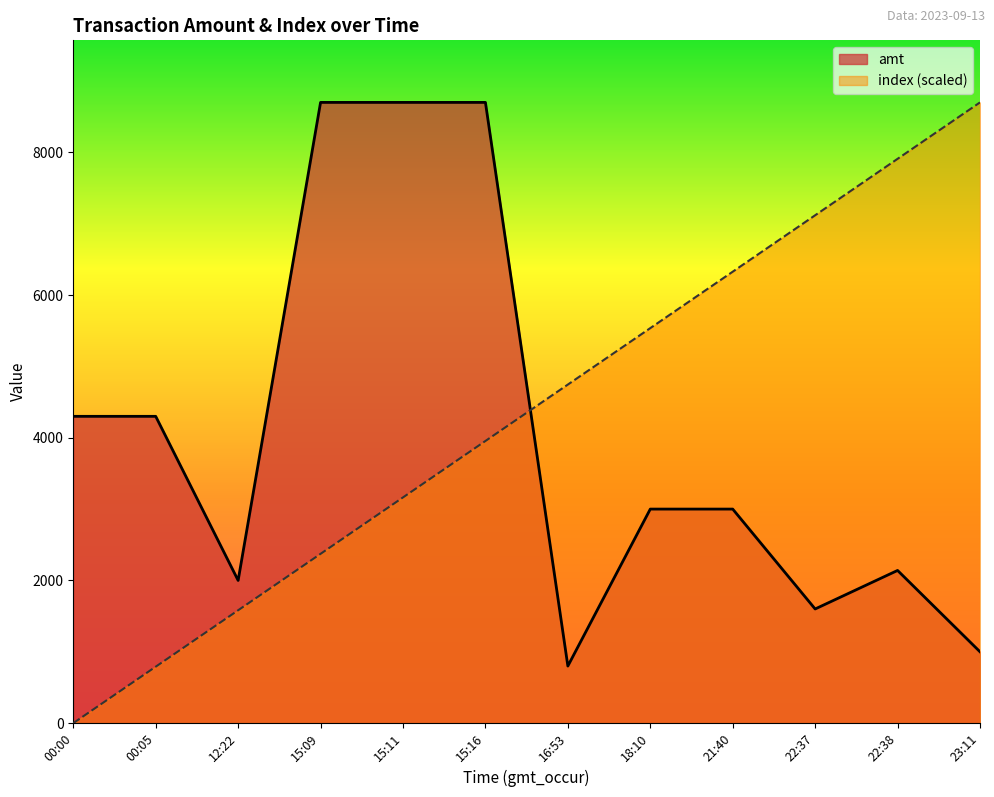

What are all the series names shown in the legend?

amt, index